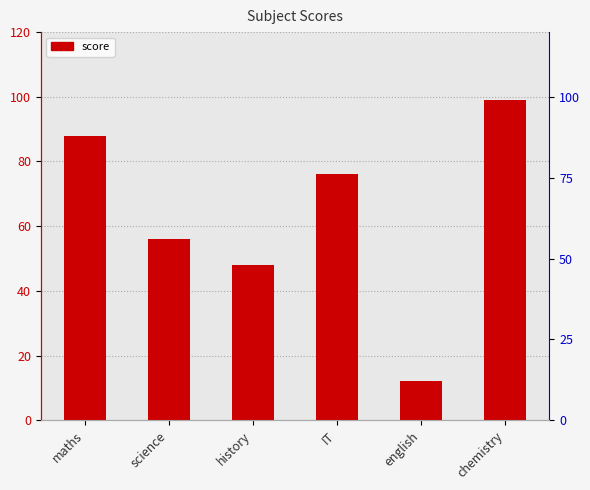

How many values exceed 76?

2